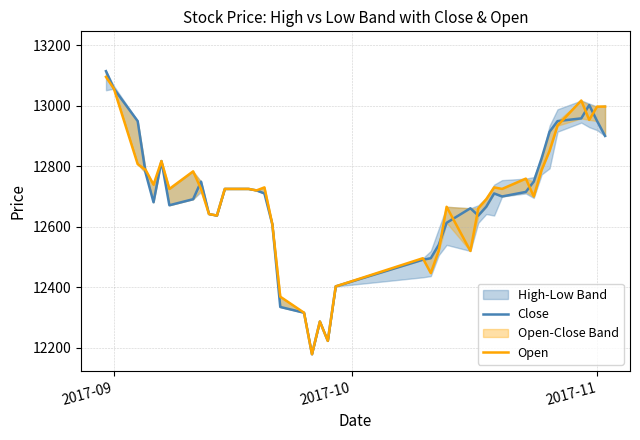

How many intersections are there between Open and Close?

10